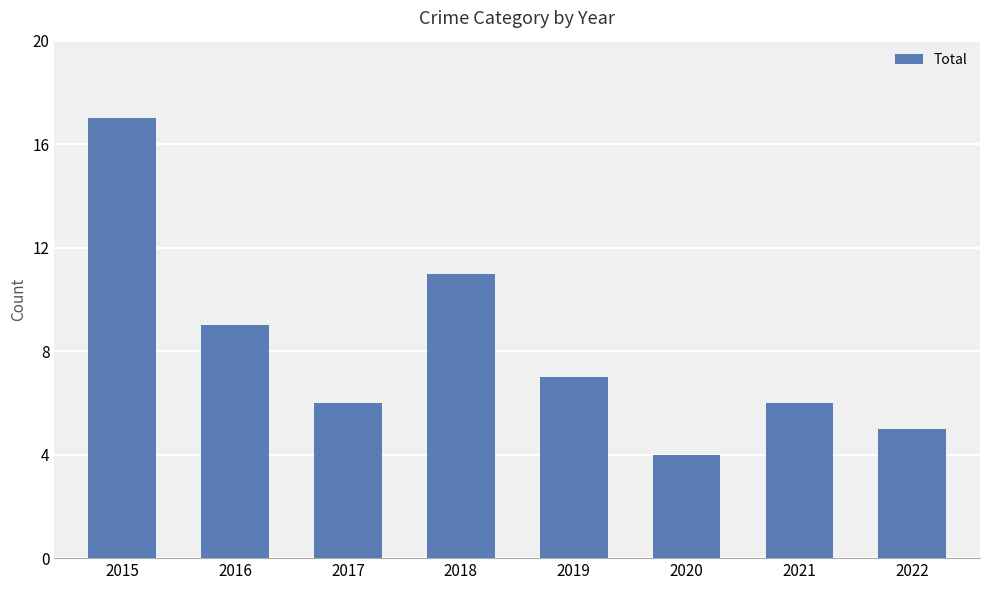

What is the maximum value shown in the chart?

17